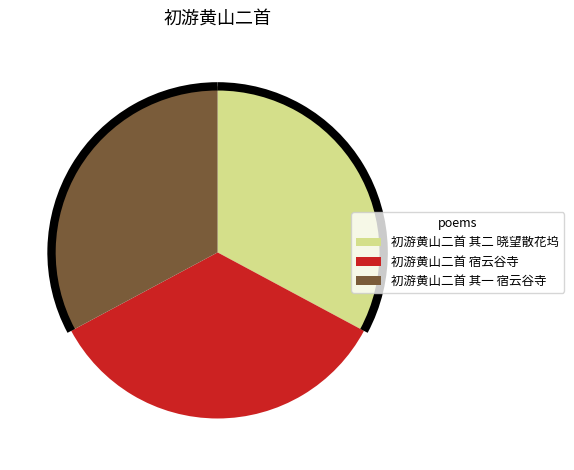

Which slice is the largest?

初游黄山二首 宿云谷寺